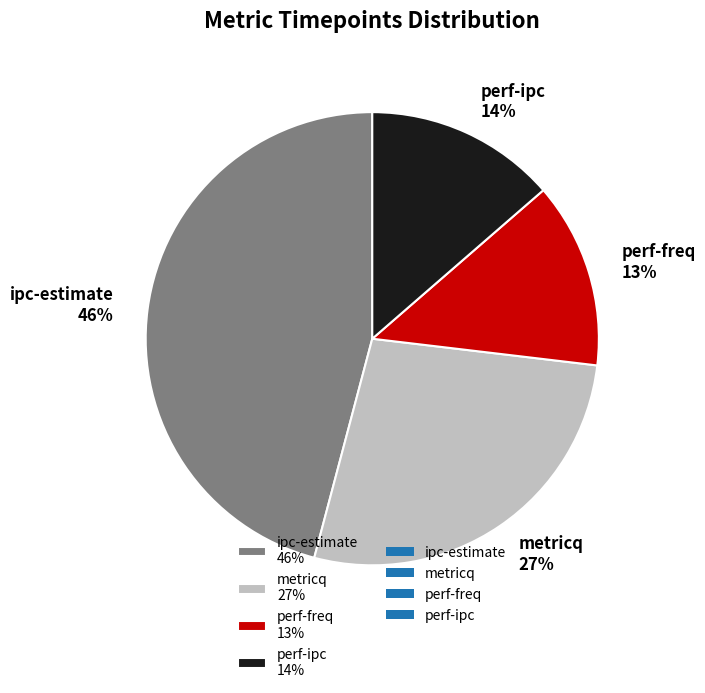

Is the sum of metricq 27% and ipc-estimate 46% greater than half?

Yes